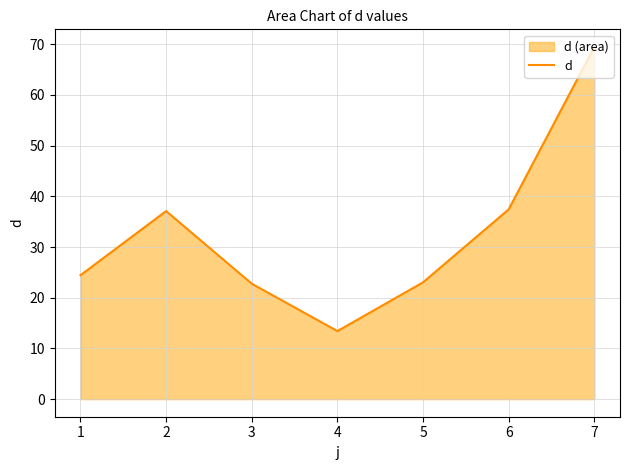

What is the sum of all values?

227.7